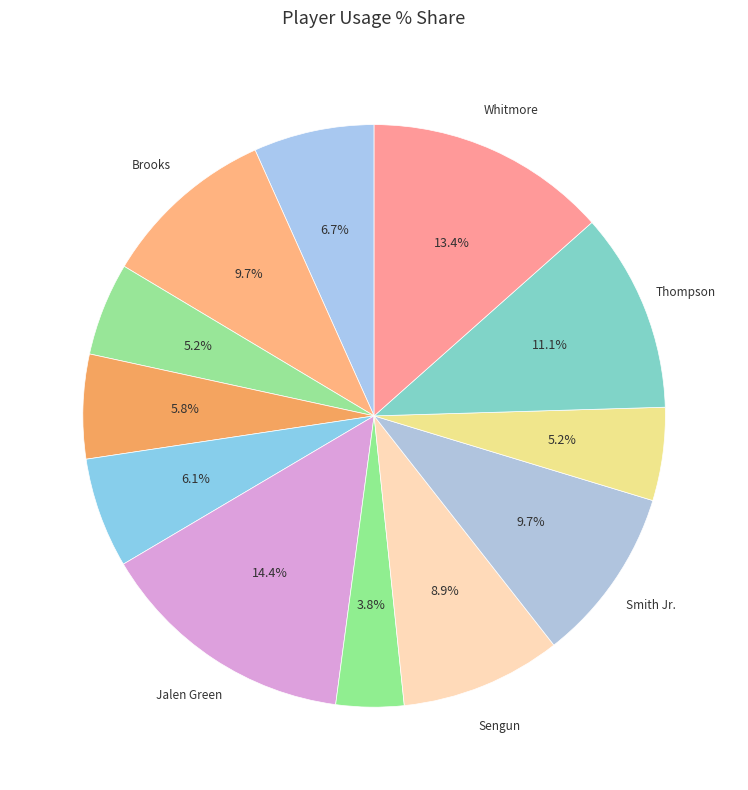

How many segments does this pie chart have?

12